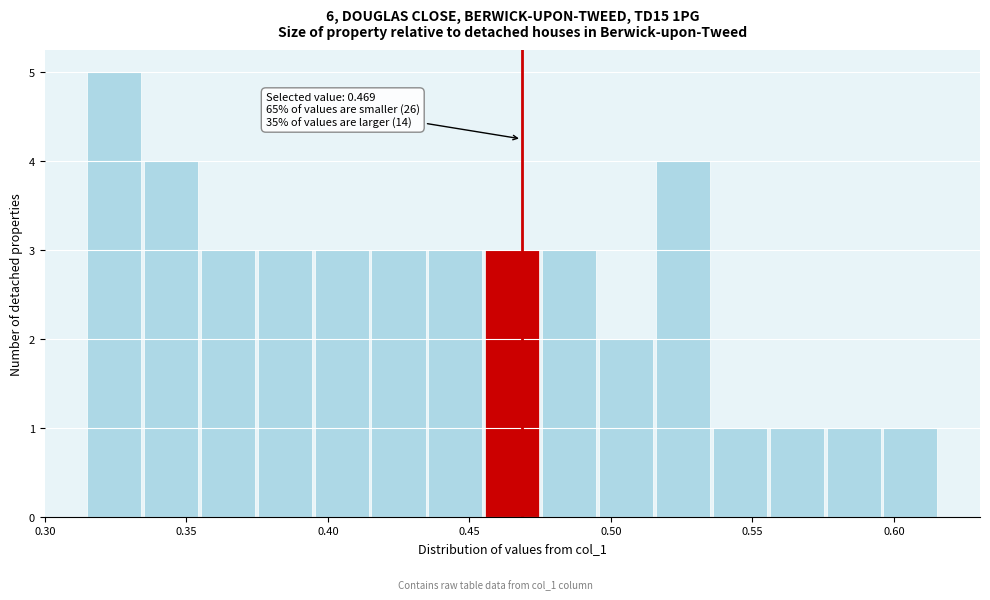

Over which range of the x-axis is the bar tallest?

0.315 to 0.335